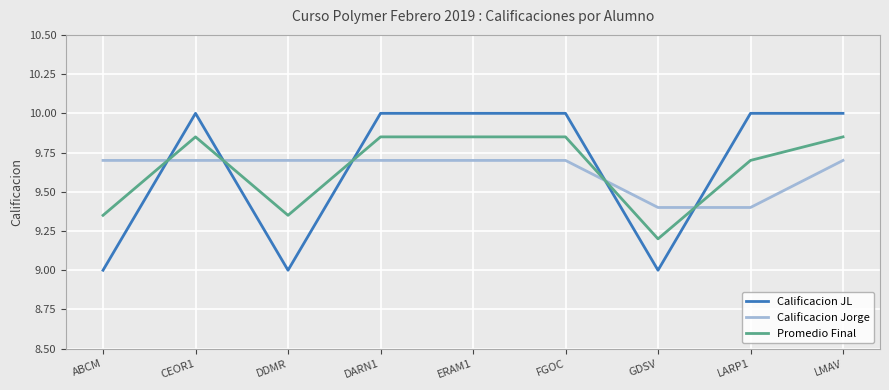

What is the sum of the Calificacion Jorge values at DARN1 and FGOC?

19.4